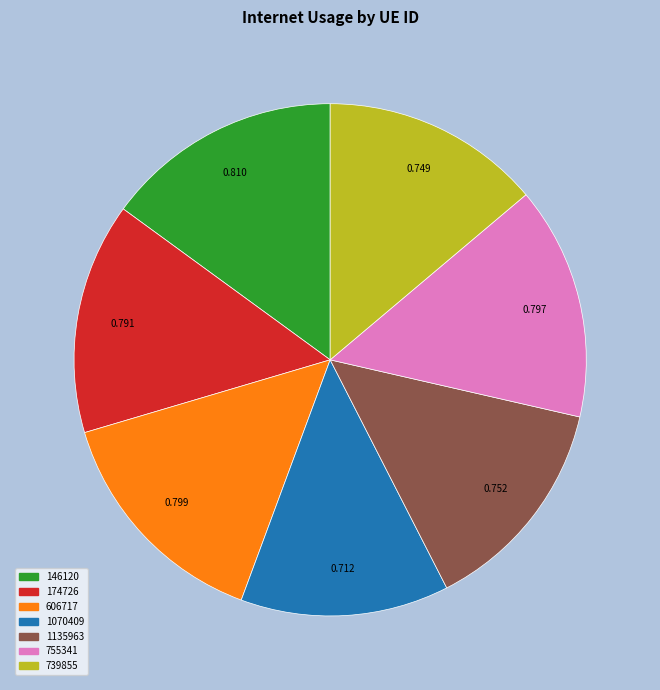

How many segments does this pie chart have?

7